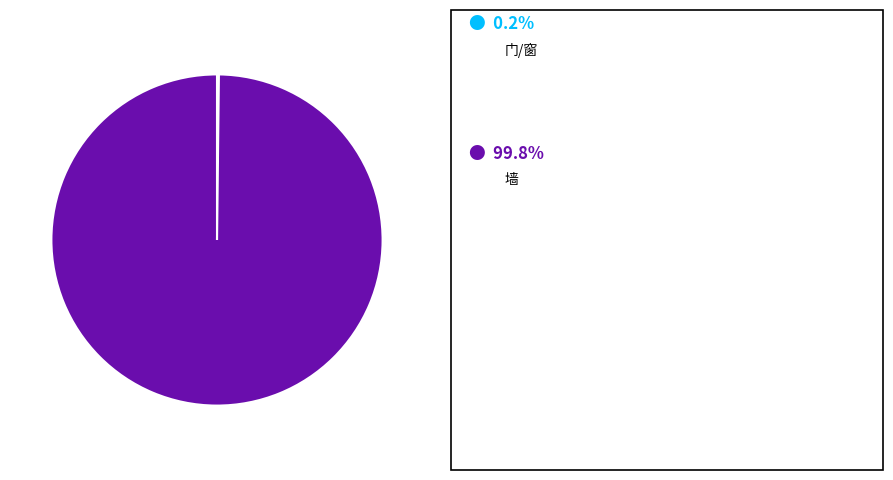

Is there a majority slice in this chart?

Yes